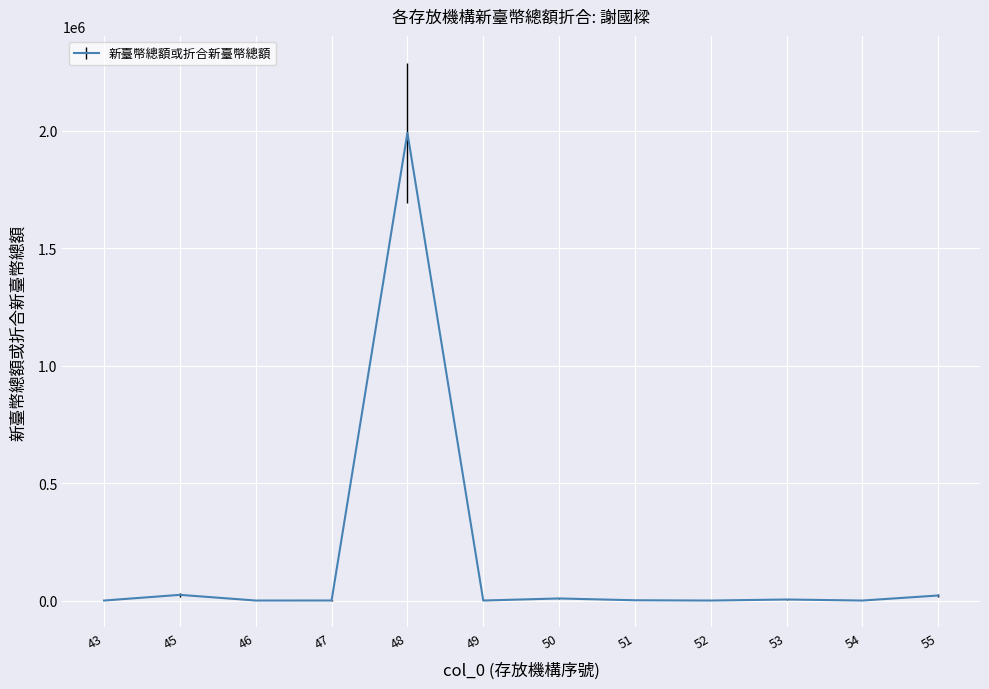

Where is the first local maximum?

45